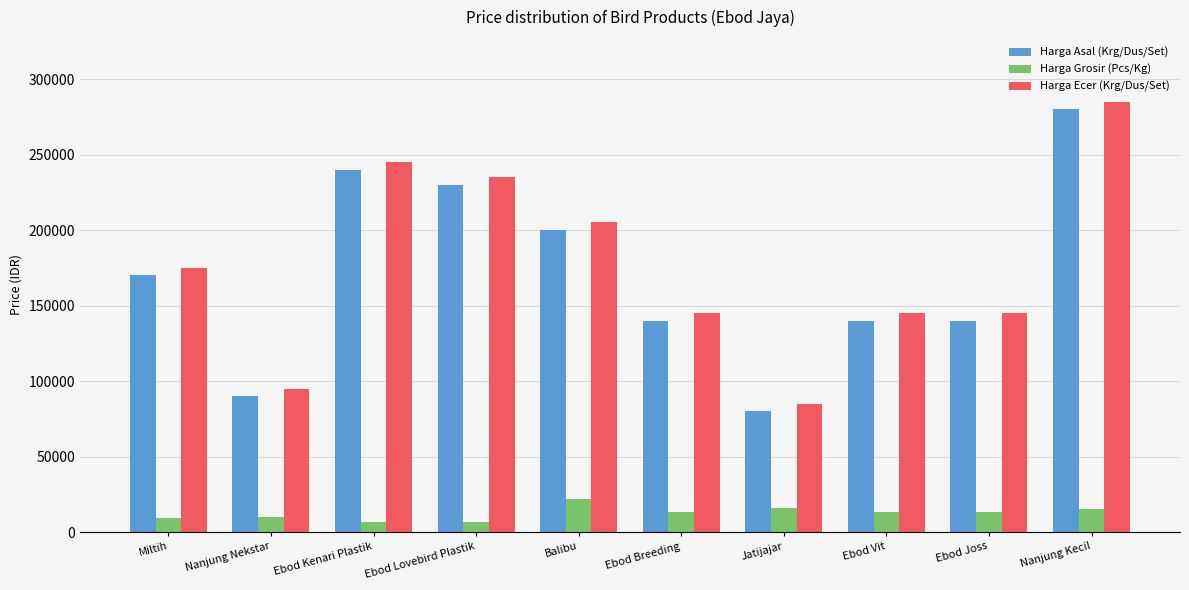

What is the label of the 2nd bar from the right?

Ebod Joss